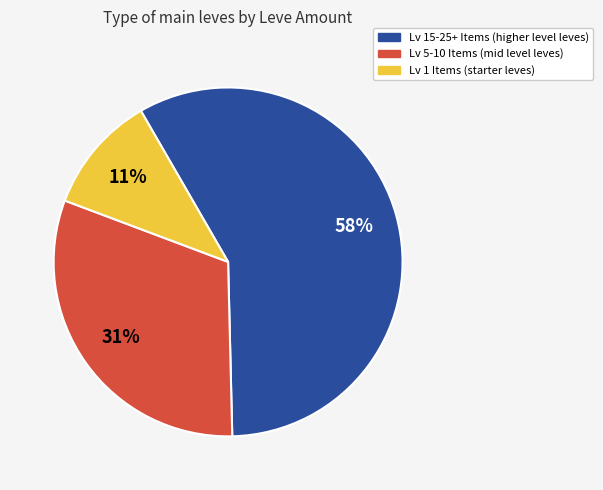

To the nearest percent, what is the difference between the largest and smallest slice percentages?

47%